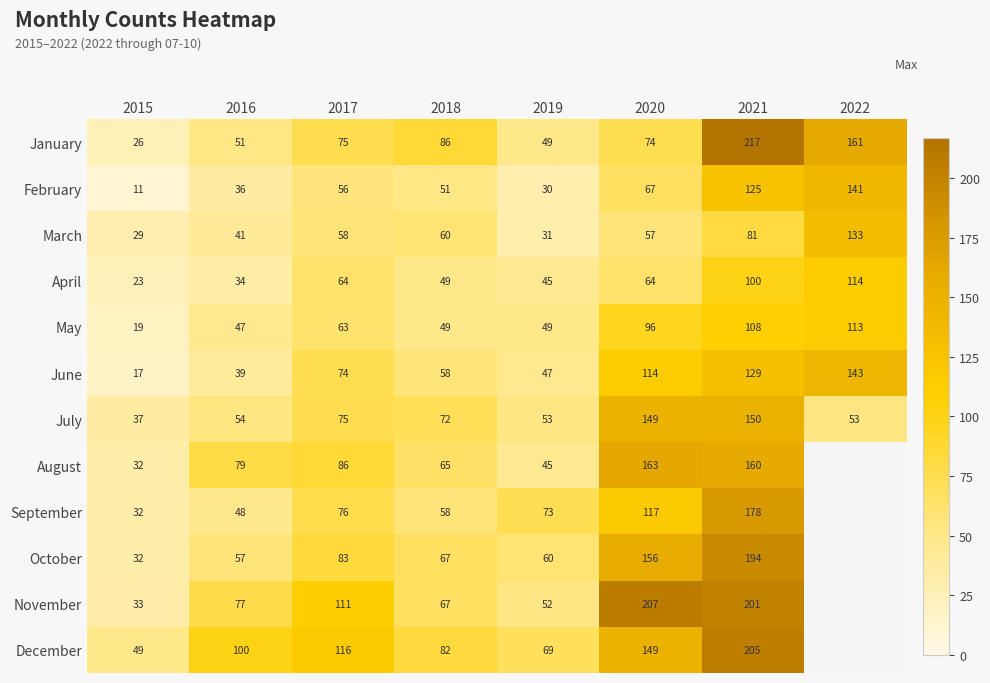

What is the average value of the April series?

62